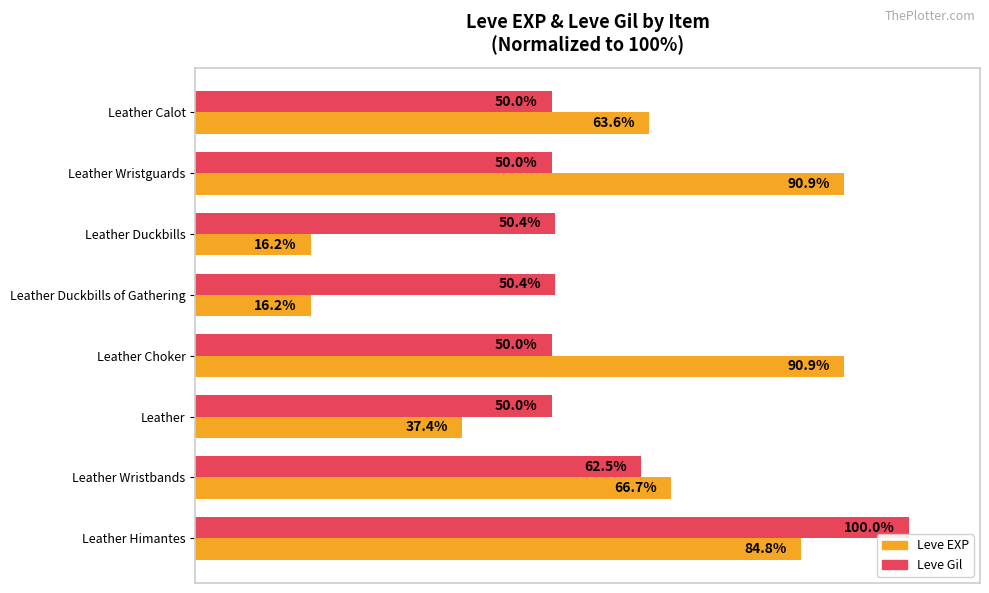

Rank the series at Leather Himantes from highest to lowest value.

Leve Gil, Leve EXP